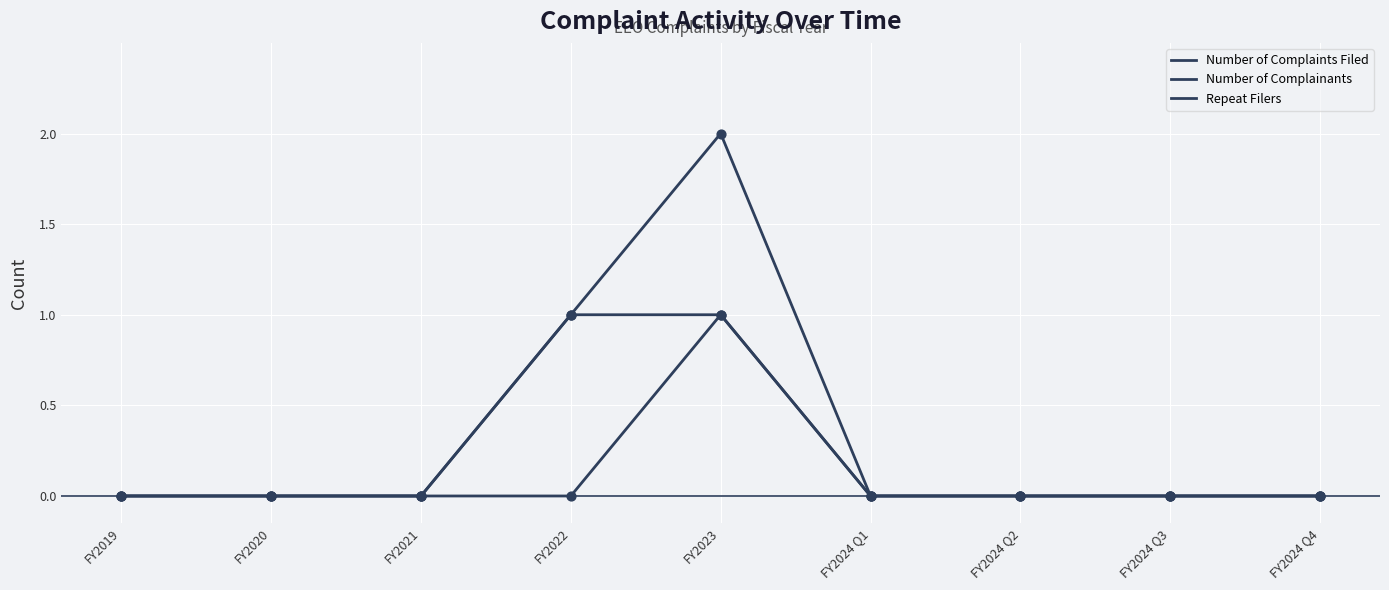

Does the chart have visible grid lines?

Yes